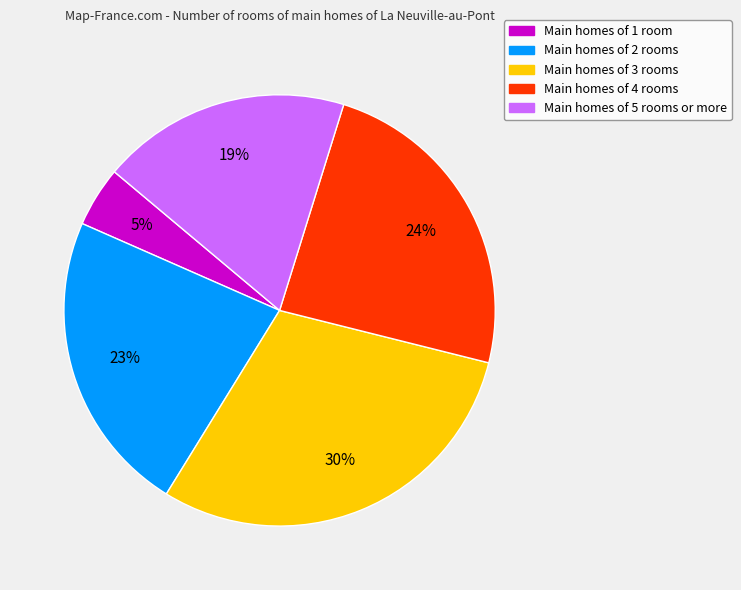

Is there a majority slice in this chart?

No